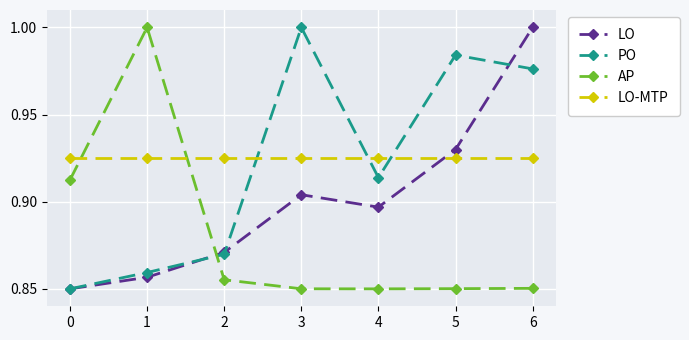

How many interior local valleys does the LO series have?

1